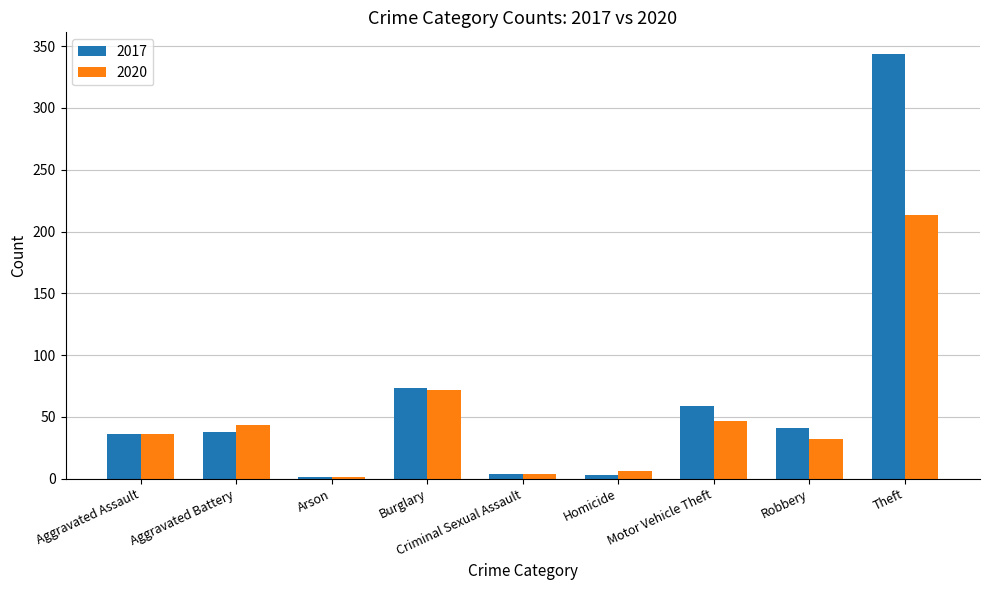

Which series changed the most between Aggravated Assault and Theft?

2017